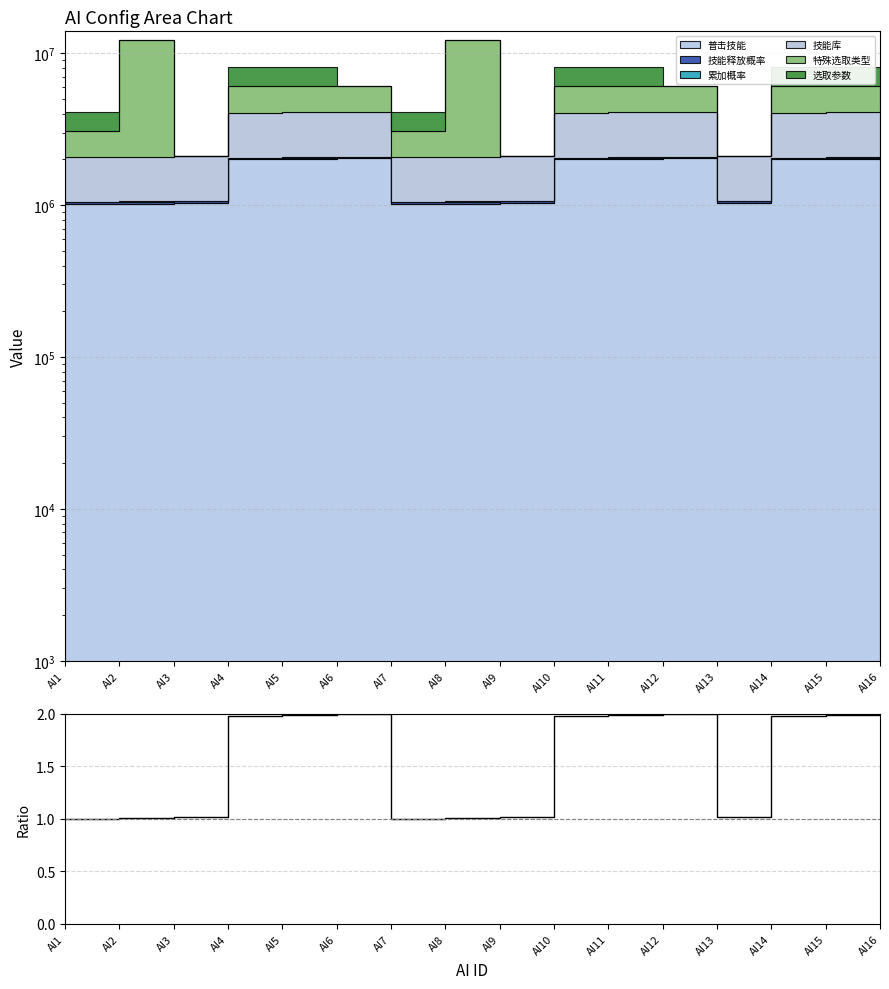

Which category has the lowest value across all series?

AI1